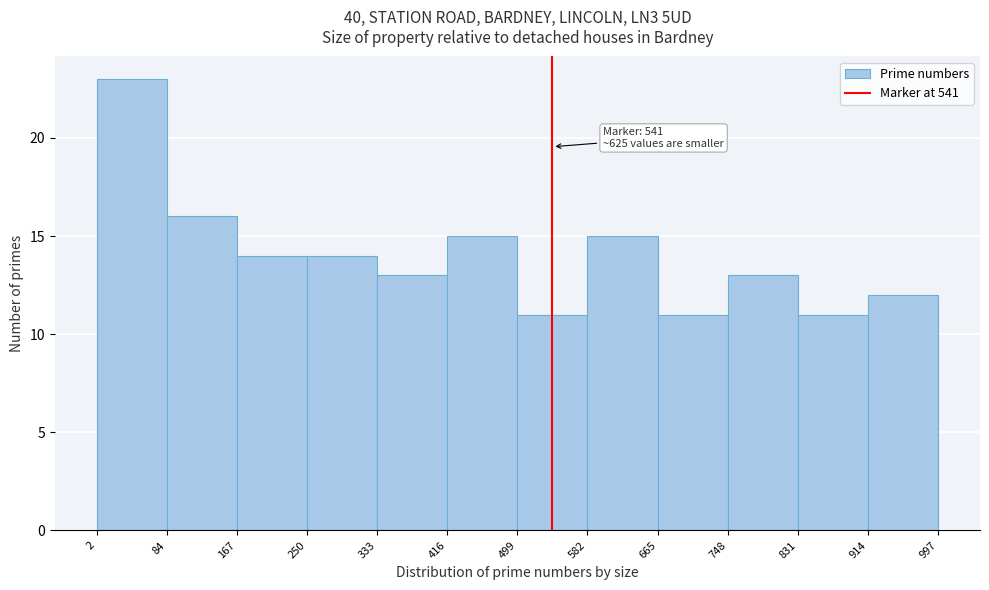

Which range on the x-axis has the tallest bar?

2 to 84